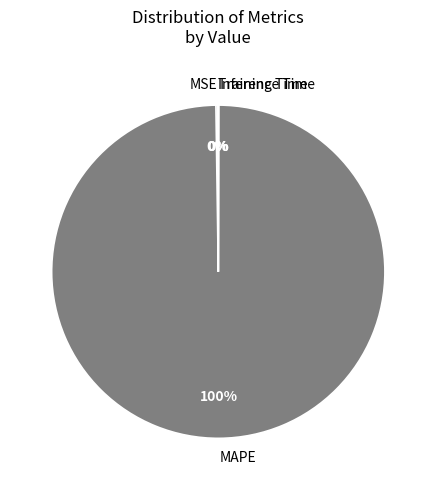

To the nearest percent, what is the average slice percentage?

25%